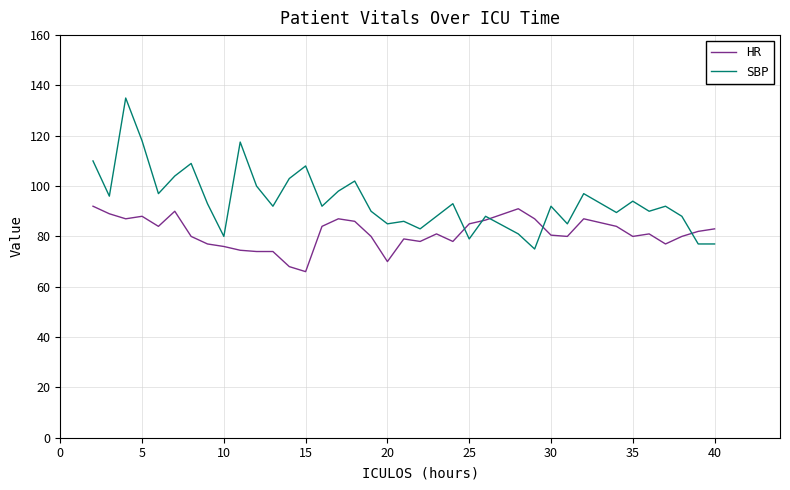

What is the minimum value shown in the chart?

66.0